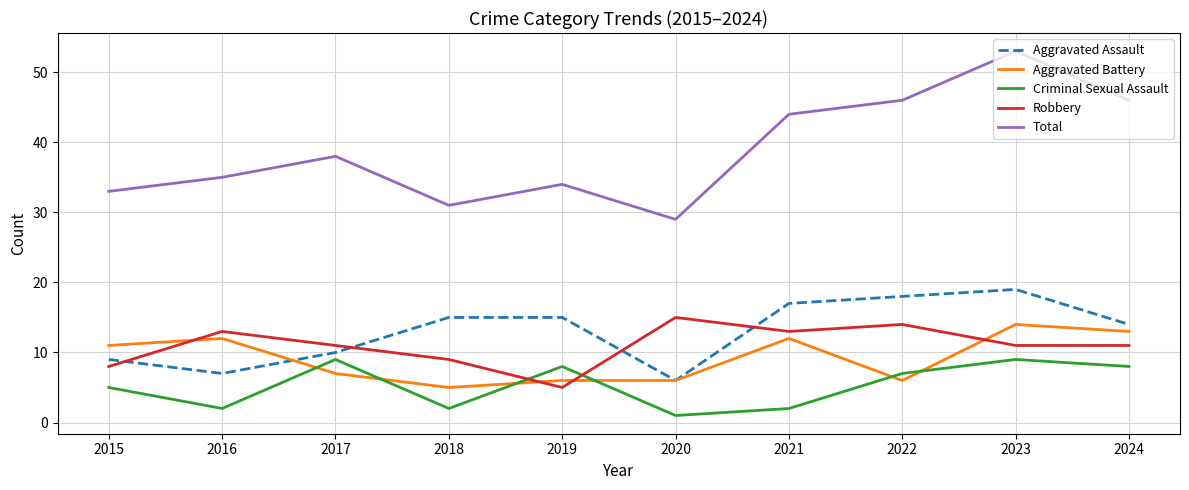

What is the total value across all series at 2022?

91